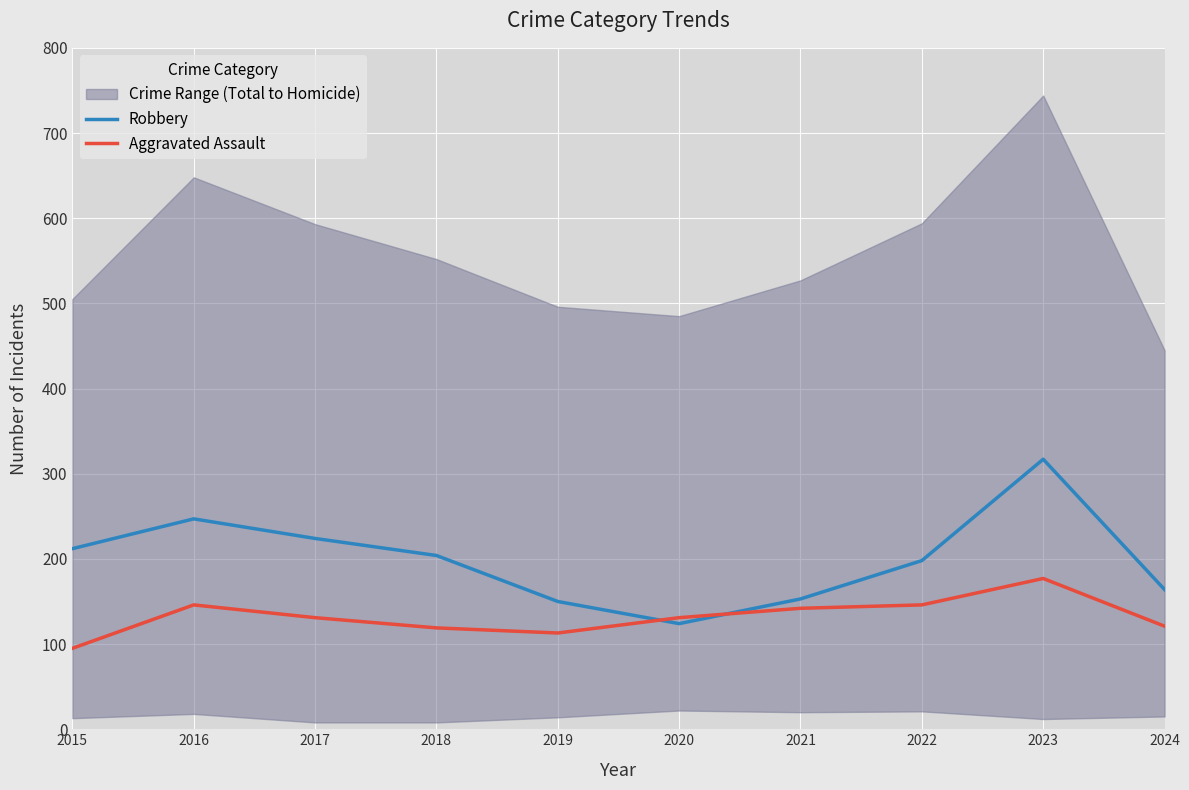

At which category does the chart reach its peak across all series?

2023